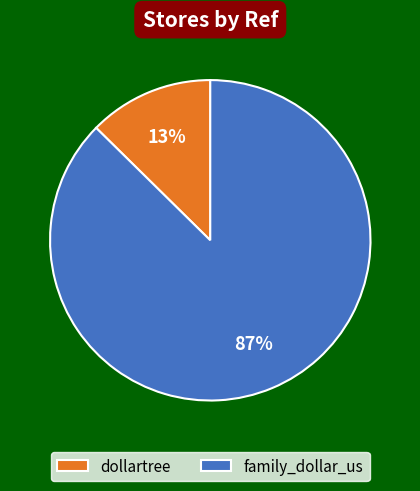

Combined, do dollartree and family_dollar_us account for over 50%?

Yes